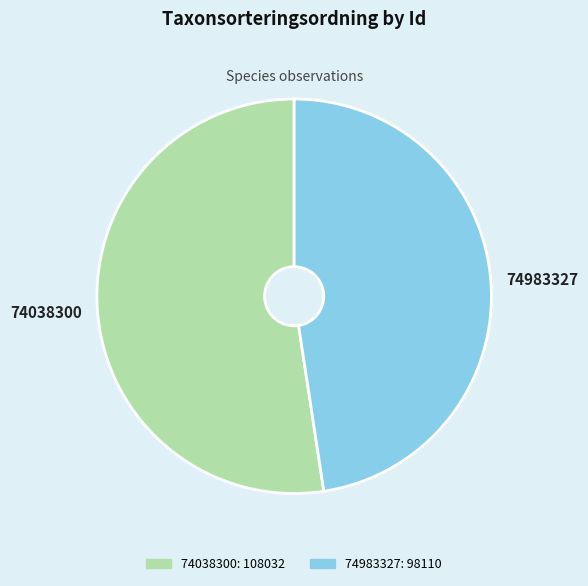

Approximately how many times larger is the value at 74038300 compared to 74983327?

1.1